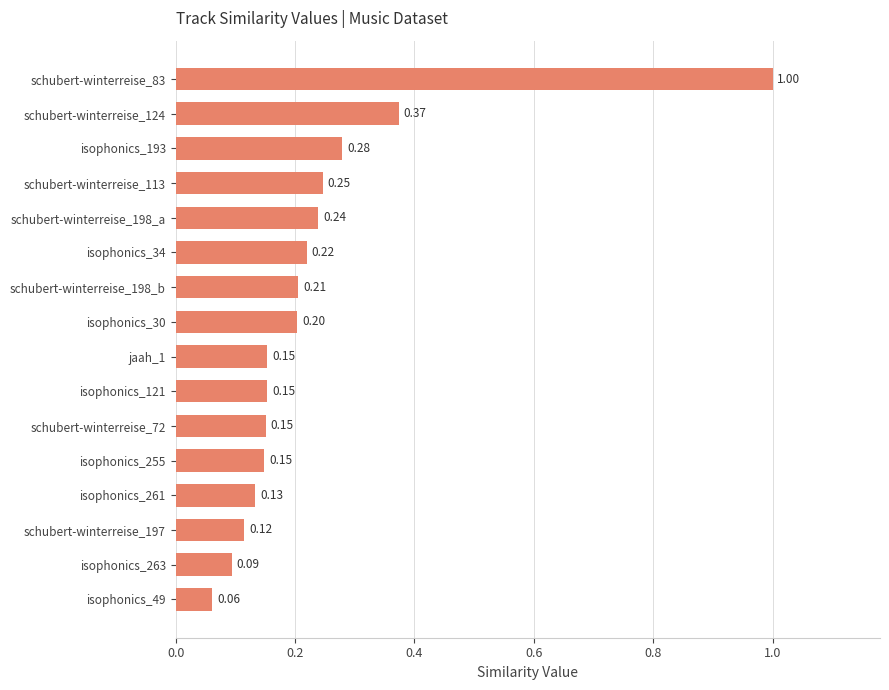

What is the difference between the maximum and minimum values?

0.9